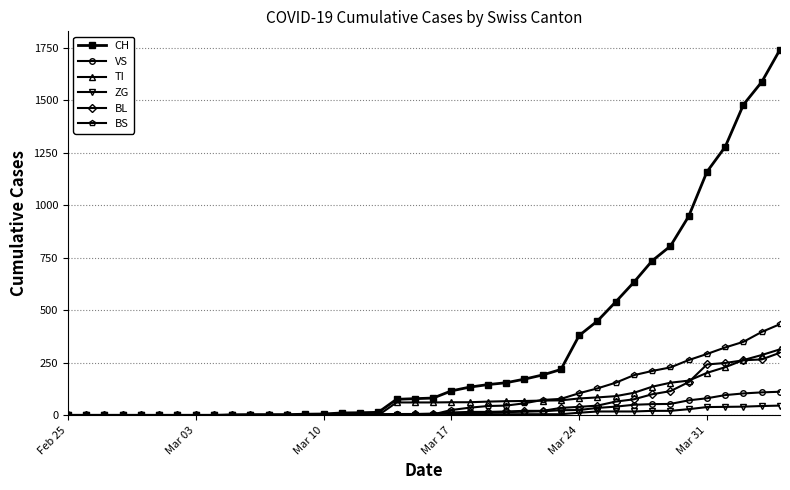

Which series has the widest spread of values?

CH